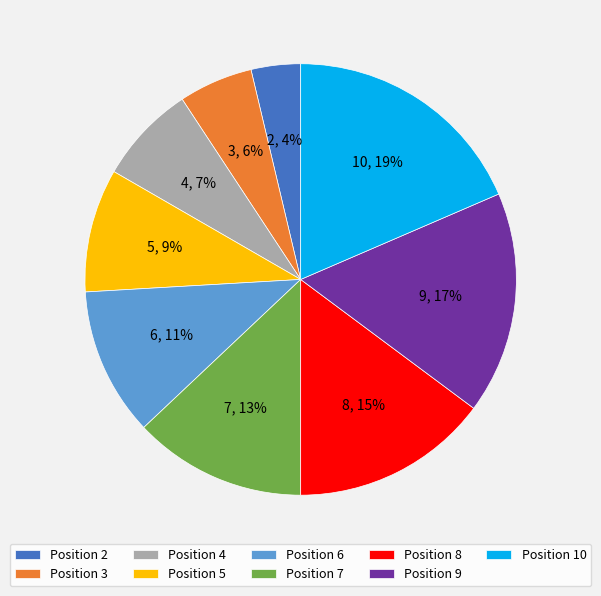

To the nearest percent, what is the difference between the largest and smallest slice percentages?

15%